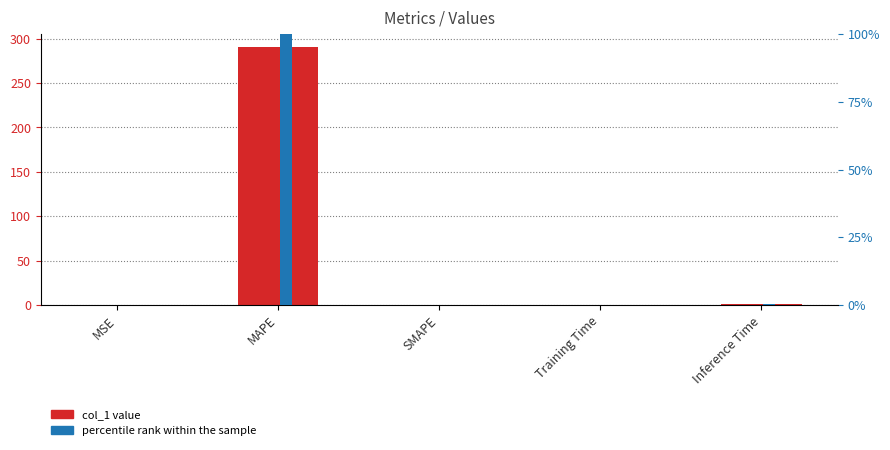

Reading left to right, what are all the values shown in this chart?

col_1: MSE=0.0	MAPE=290.7	SMAPE=0.0	Training Time=0.1	Inference Time=0.9
percentile rank within the sample: MSE=0.0	MAPE=290.7	SMAPE=0.0	Training Time=0.1	Inference Time=0.9